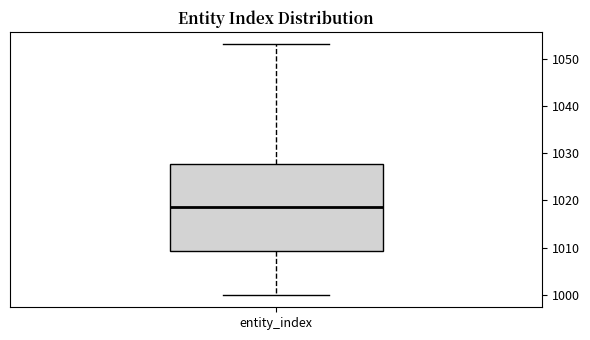

Read this box plot against the y-axis: the position of the median line, the range covered by the box, and the ends of both whiskers. The values are not printed on the chart, so give them approximately, as read against the axis.

median 1019, box 1009 to 1028, whiskers 1000 to 1053